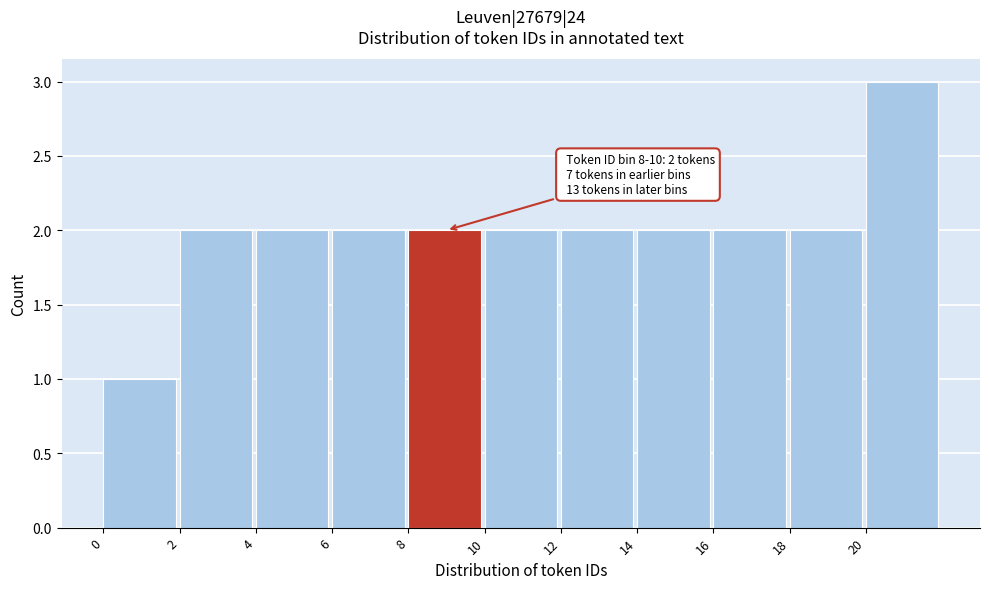

Over which range of the x-axis is the bar tallest?

20 to 22